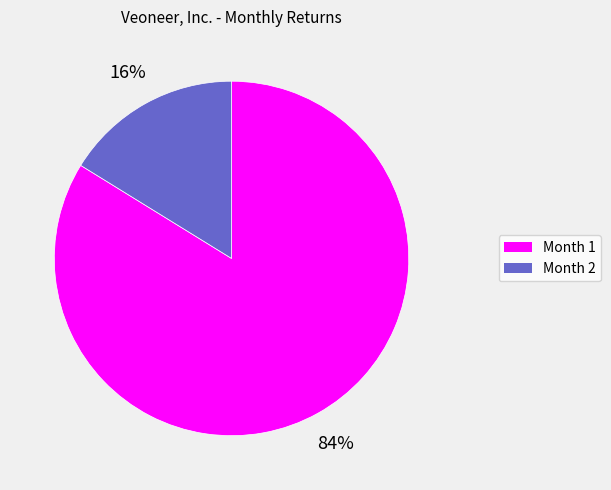

Which slice represents more than half of the pie?

Month 1